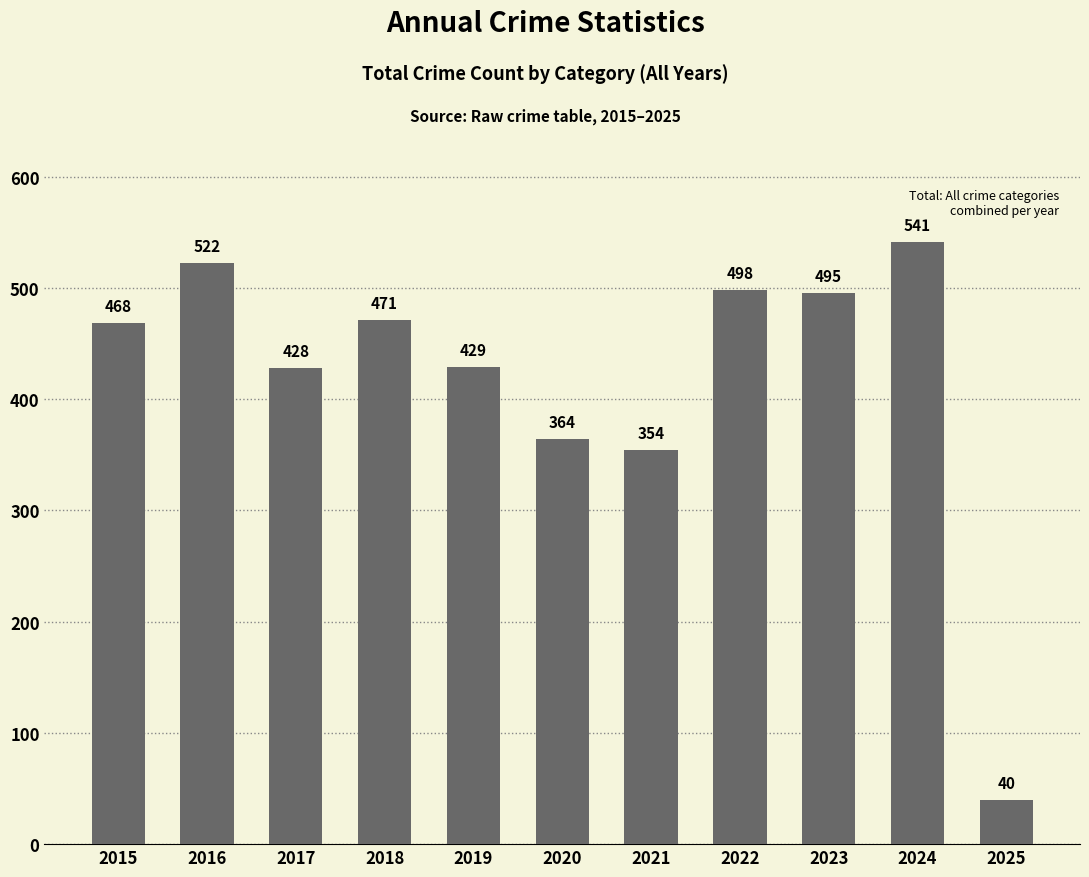

List the labels in order of value, largest first.

2024, 2016, 2022, 2023, 2018, 2015, 2019, 2017, 2020, 2021, 2025